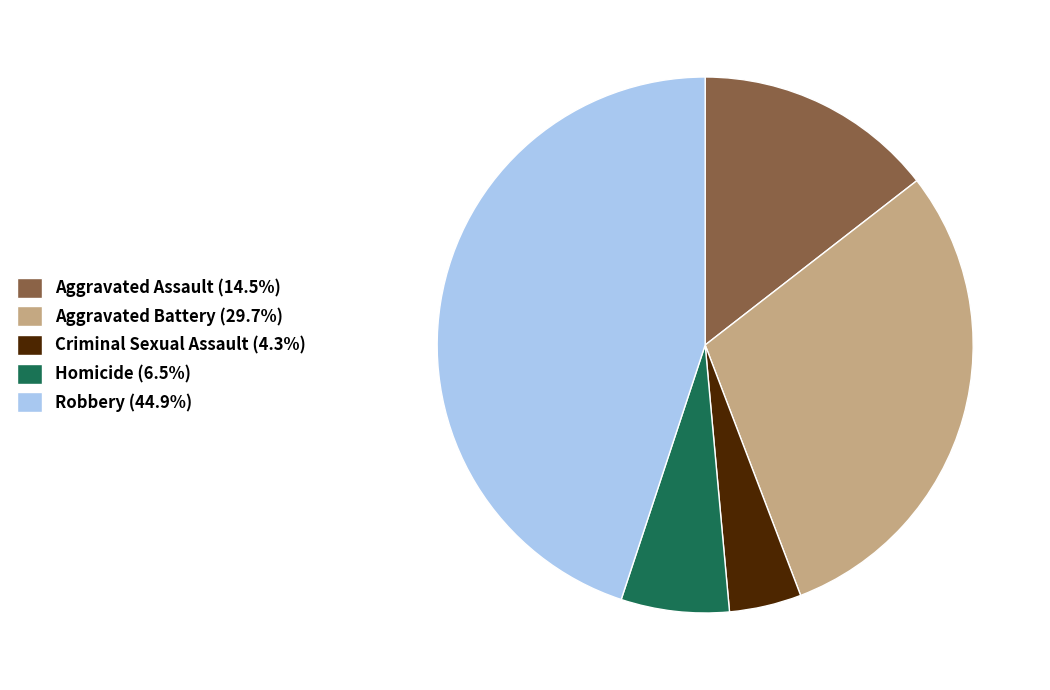

Between Aggravated Assault and Aggravated Battery, which is larger?

Aggravated Battery